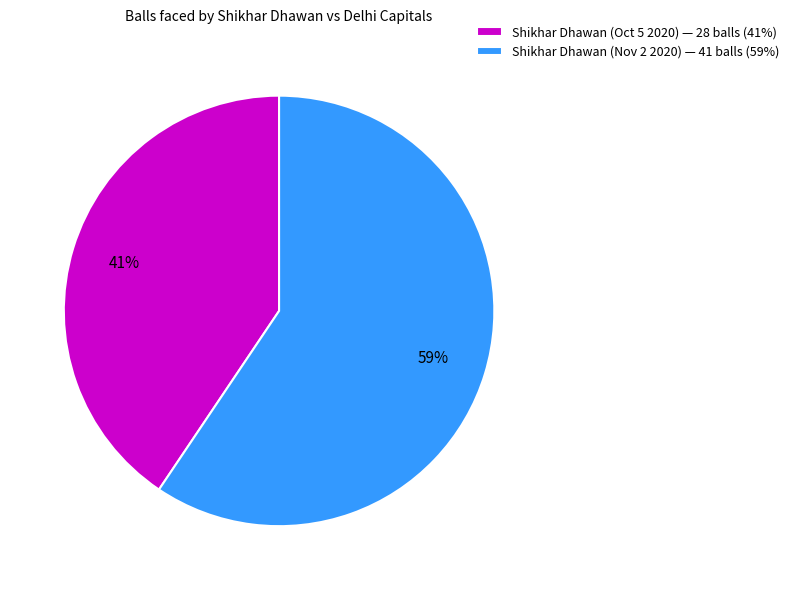

To the nearest percent, what is the combined percentage of Shikhar Dhawan (Nov 2 2020) and Shikhar Dhawan (Oct 5 2020)?

100%